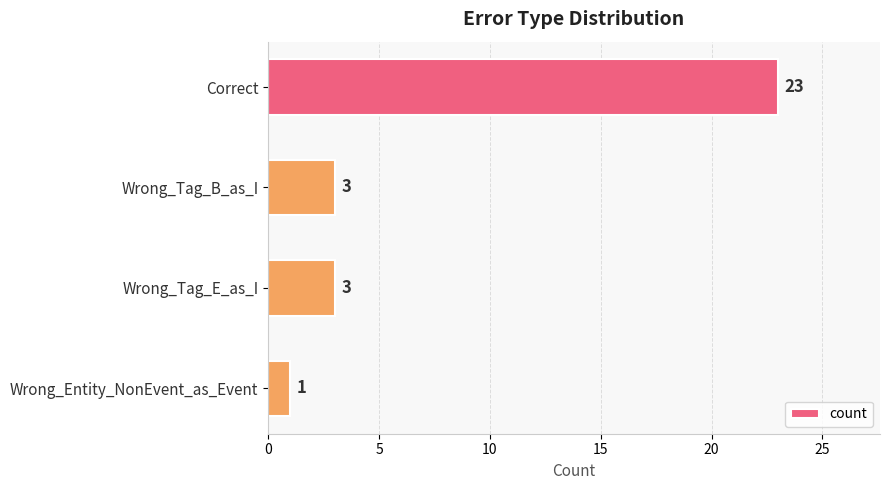

What is the greatest value displayed?

23